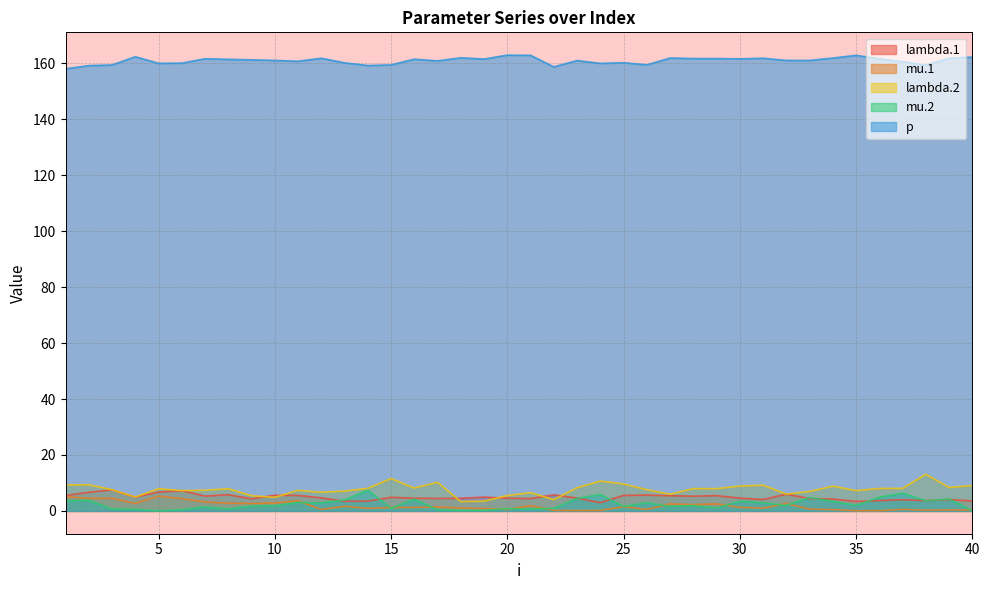

How many interior local valleys does the p series have?

12